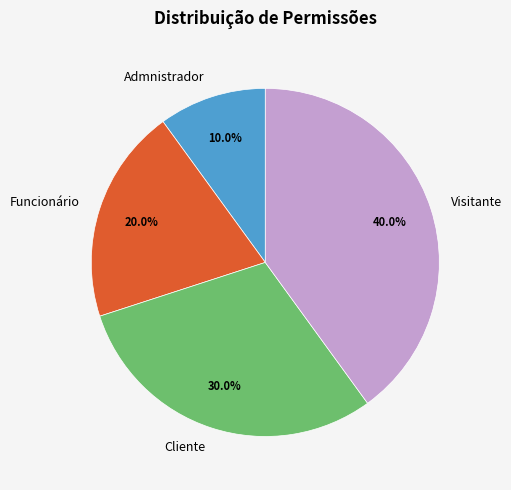

What percentage do Admnistrador and Funcionário together represent?

30.0%